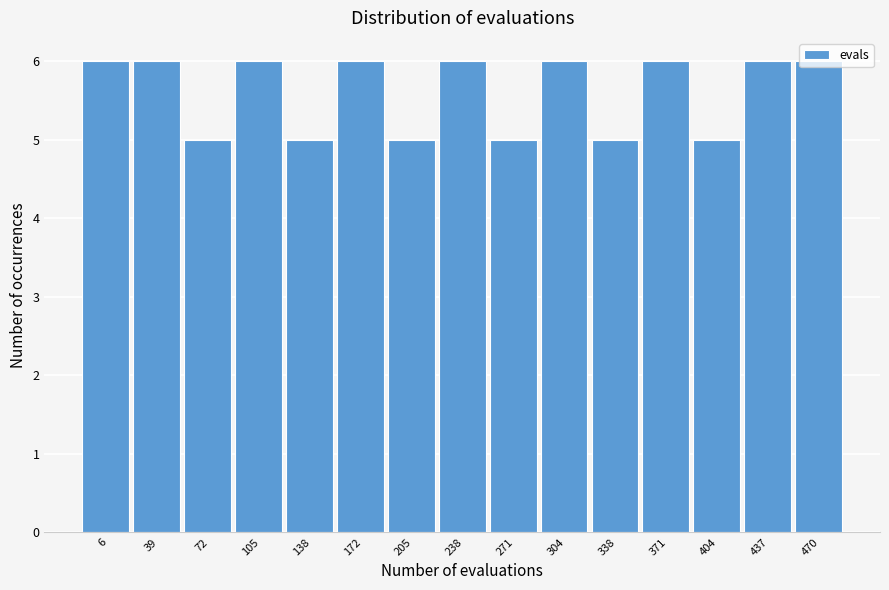

The value at 338 is 5. True or false?

True